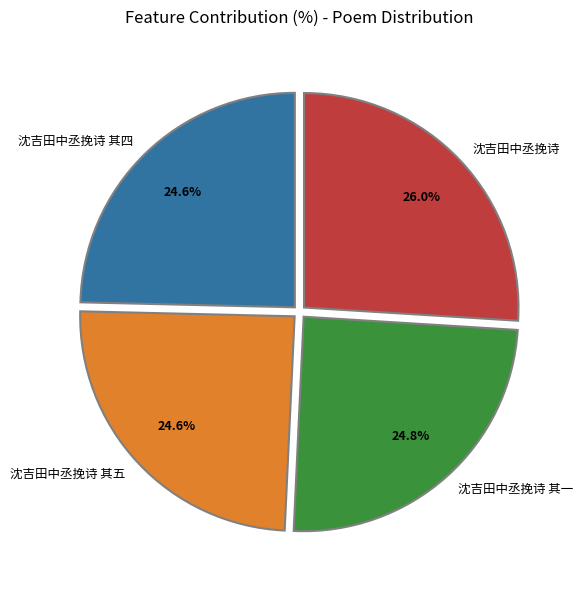

To the nearest percent, what is the average slice percentage?

25%